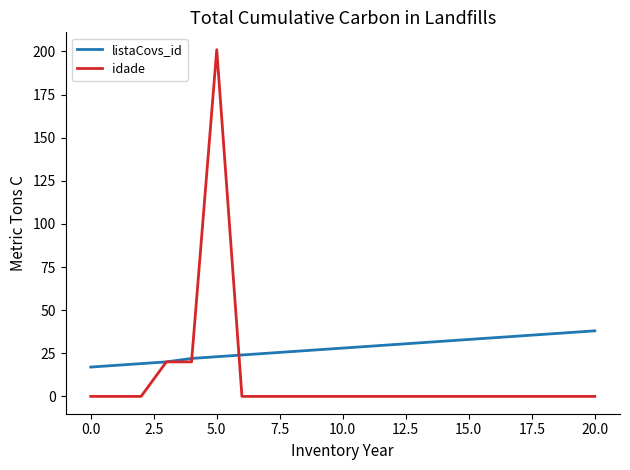

Which series has the largest total across all categories?

listaCovs_id